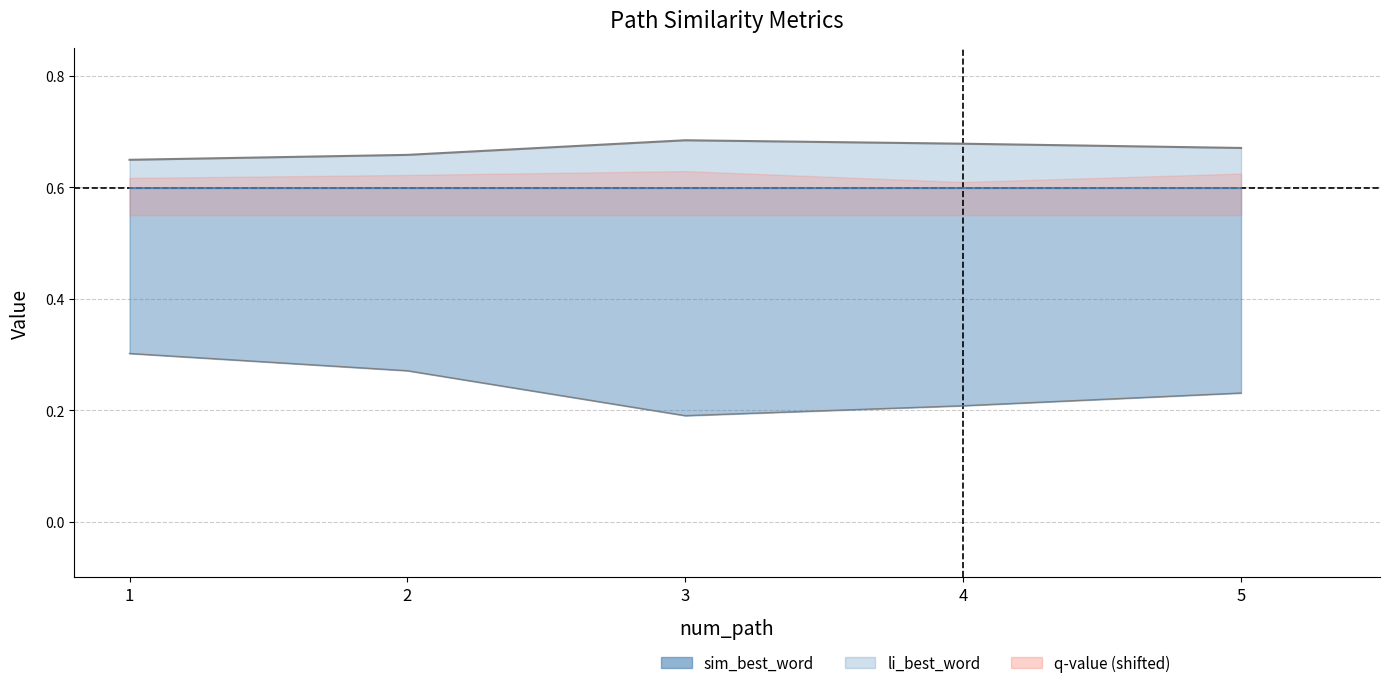

Where is sim_best_word nearest to the value 0?

3